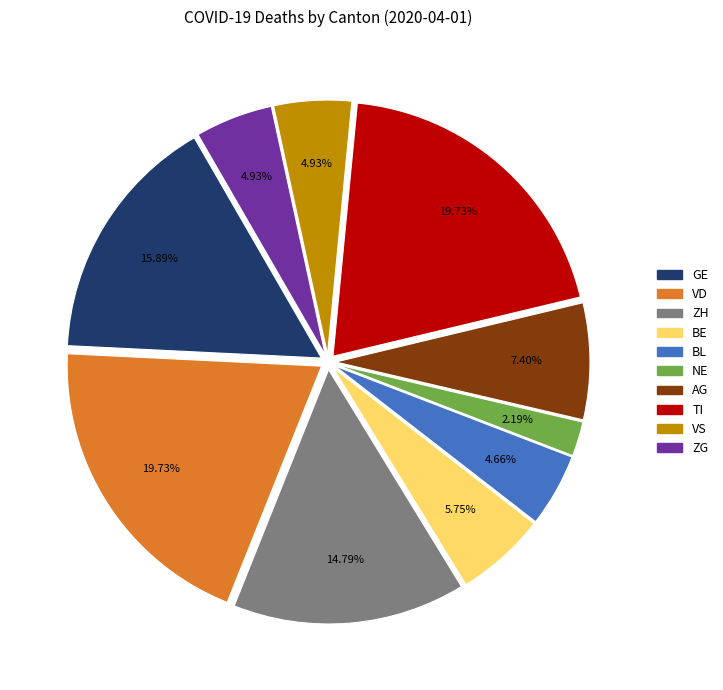

Which slice is the smallest?

NE